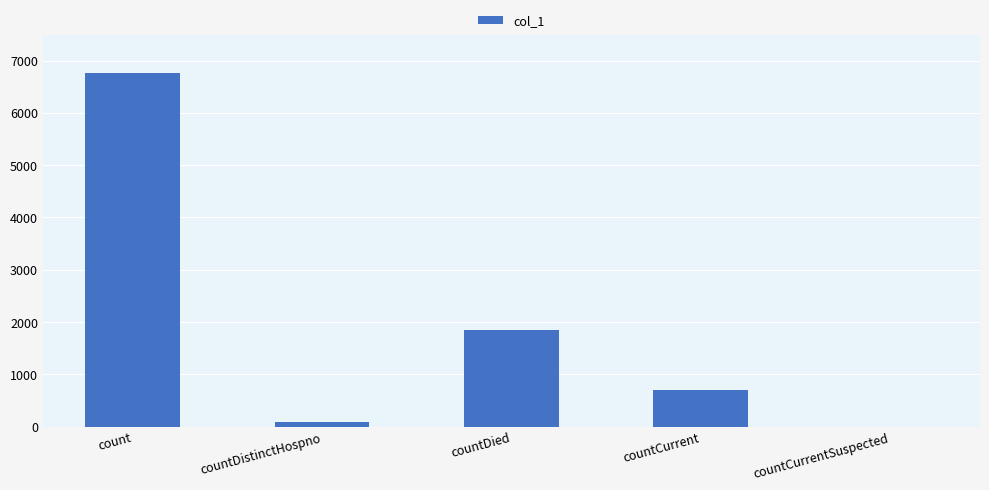

At which label is the value closest to 3380?

countDied